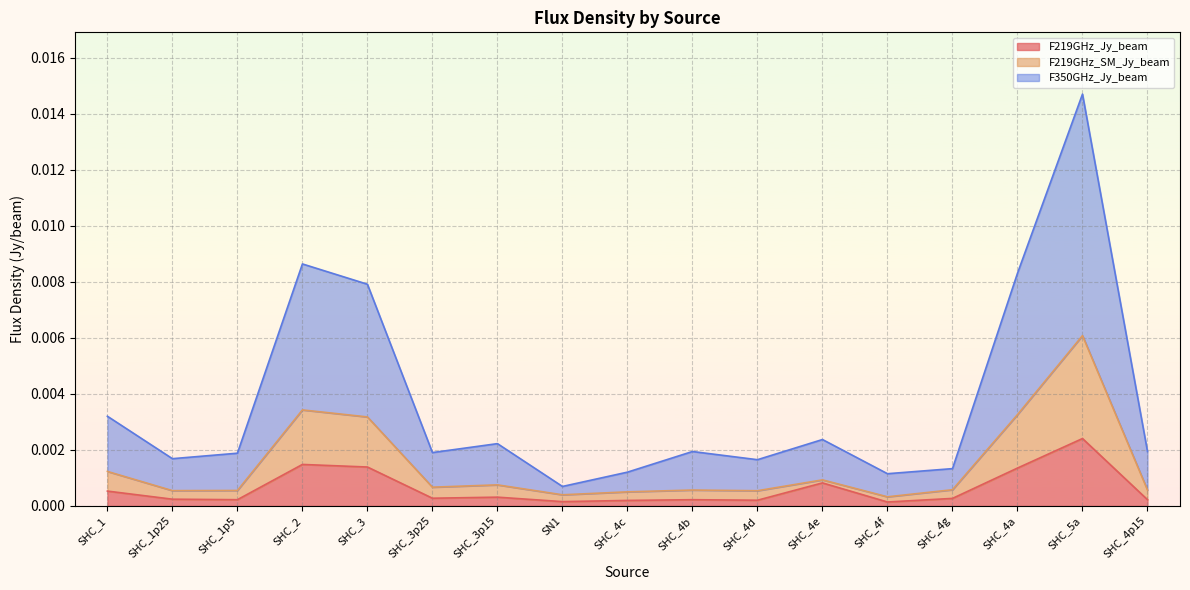

At which label does F219GHz_SM_Jy_beam reach its minimum?

SHC_4f